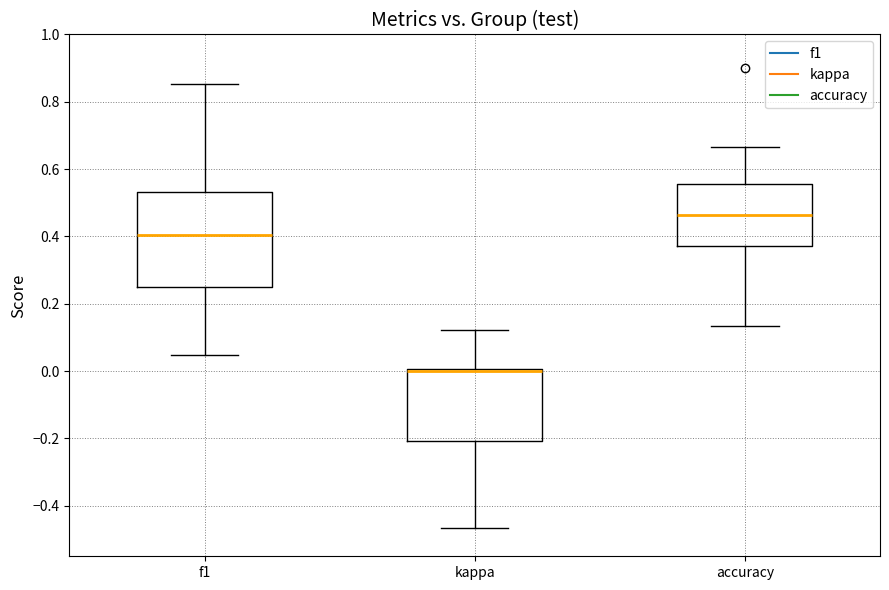

Where does the median line of the box for accuracy sit on the y-axis? The values are not printed on the chart, so give them approximately, as read against the axis.

0.46